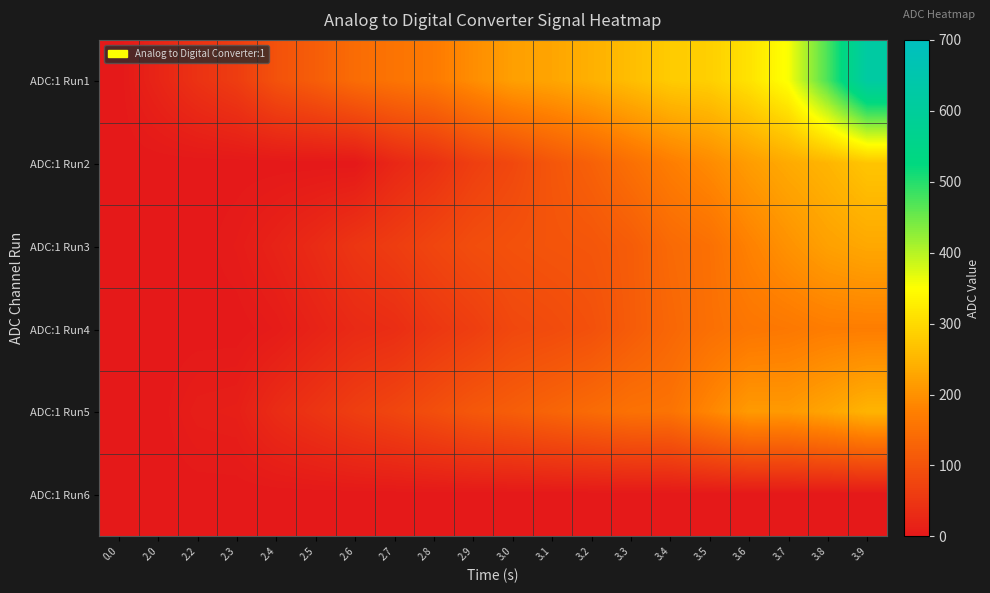

Reading left to right, extract all data points from this chart.

ADC:1 Run1: 0.0=0	2.0=21	2.2=44	2.3=62	2.4=98	2.5=118	2.6=143	2.7=156	2.8=167	2.9=194	3.0=219	3.1=227	3.2=242	3.3=260	3.4=279	3.5=285	3.6=311	3.7=354	3.8=474	3.9=620
ADC:1 Run2: 0.0=0	2.0=0	2.2=0	2.3=0	2.4=0	2.5=0	2.6=0	2.7=25	2.8=41	2.9=65	3.0=81	3.1=105	3.2=124	3.3=149	3.4=172	3.5=191	3.6=215	3.7=234	3.8=249	3.9=271
ADC:1 Run3: 0.0=0	2.0=0	2.2=0	2.3=6	2.4=18	2.5=32	2.6=50	2.7=62	2.8=77	2.9=90	3.0=97	3.1=102	3.2=105	3.3=116	3.4=139	3.5=150	3.6=178	3.7=201	3.8=221	3.9=231
ADC:1 Run4: 0.0=0	2.0=0	2.2=0	2.3=0	2.4=6	2.5=18	2.6=30	2.7=36	2.8=52	2.9=64	3.0=81	3.1=87	3.2=96	3.3=115	3.4=134	3.5=149	3.6=160	3.7=164	3.8=171	3.9=172
ADC:1 Run5: 0.0=0	2.0=0	2.2=10	2.3=12	2.4=33	2.5=48	2.6=64	2.7=77	2.8=92	2.9=108	3.0=118	3.1=130	3.2=141	3.3=152	3.4=155	3.5=184	3.6=212	3.7=211	3.8=227	3.9=247
ADC:1 Run6: 0.0=0	2.0=0	2.2=0	2.3=0	2.4=0	2.5=0	2.6=0	2.7=0	2.8=0	2.9=0	3.0=0	3.1=0	3.2=0	3.3=0	3.4=0	3.5=0	3.6=0	3.7=0	3.8=0	3.9=0